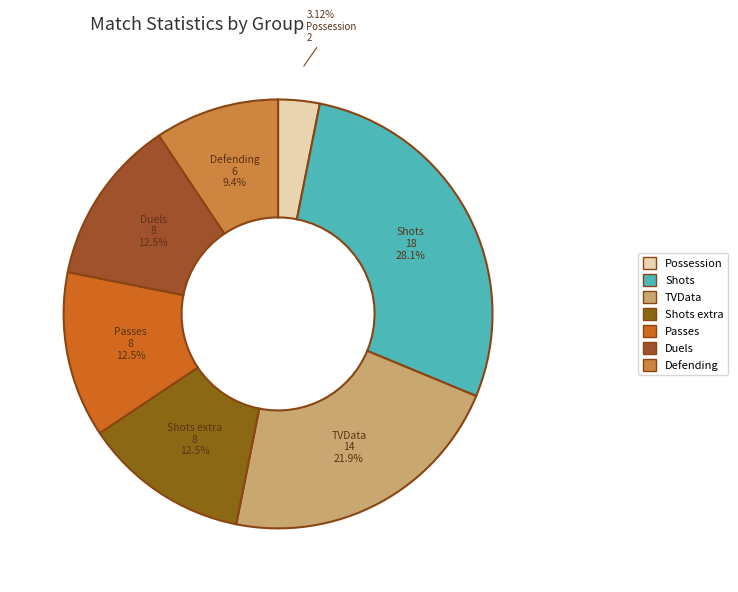

How many slices are in this pie chart?

7